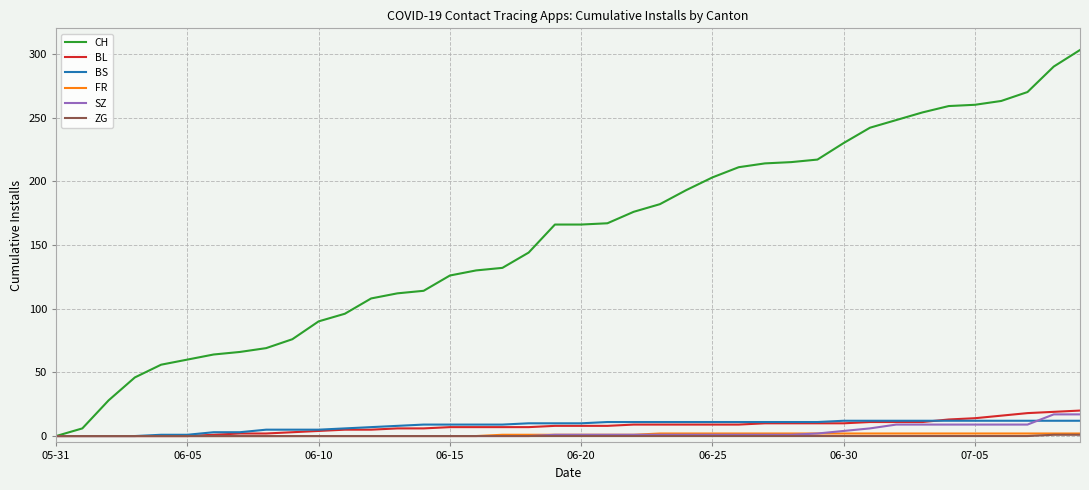

Which series has the largest range (max minus min)?

CH